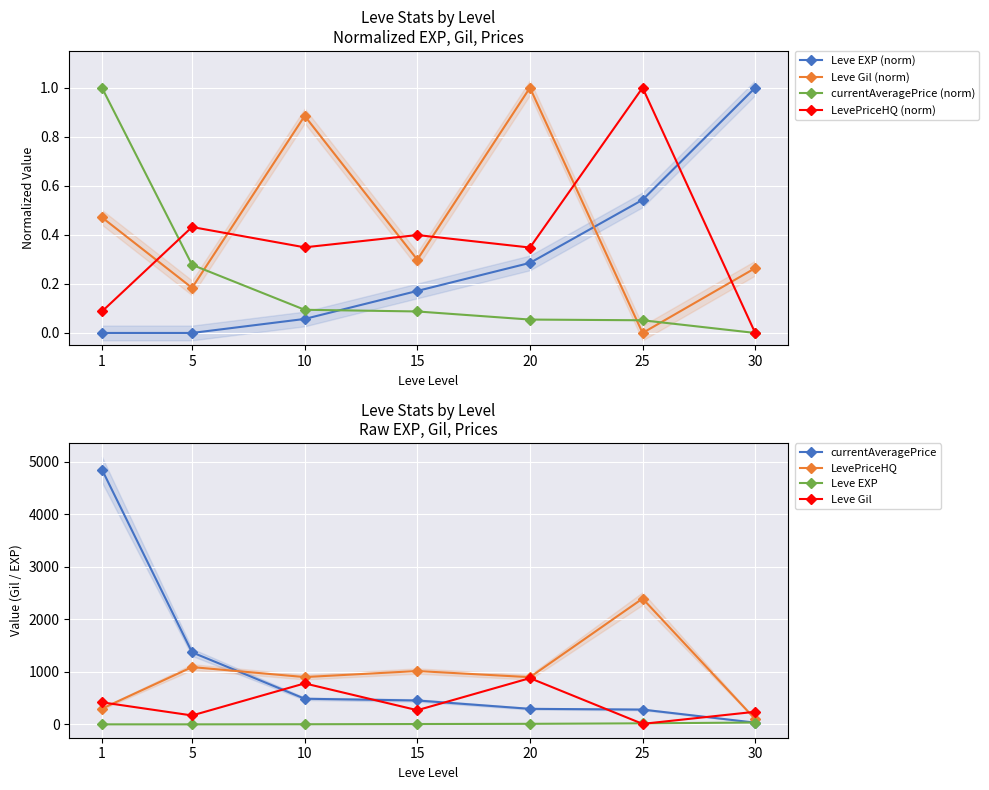

The value of Leve Gil at 1 is 0.3. True or false?

False